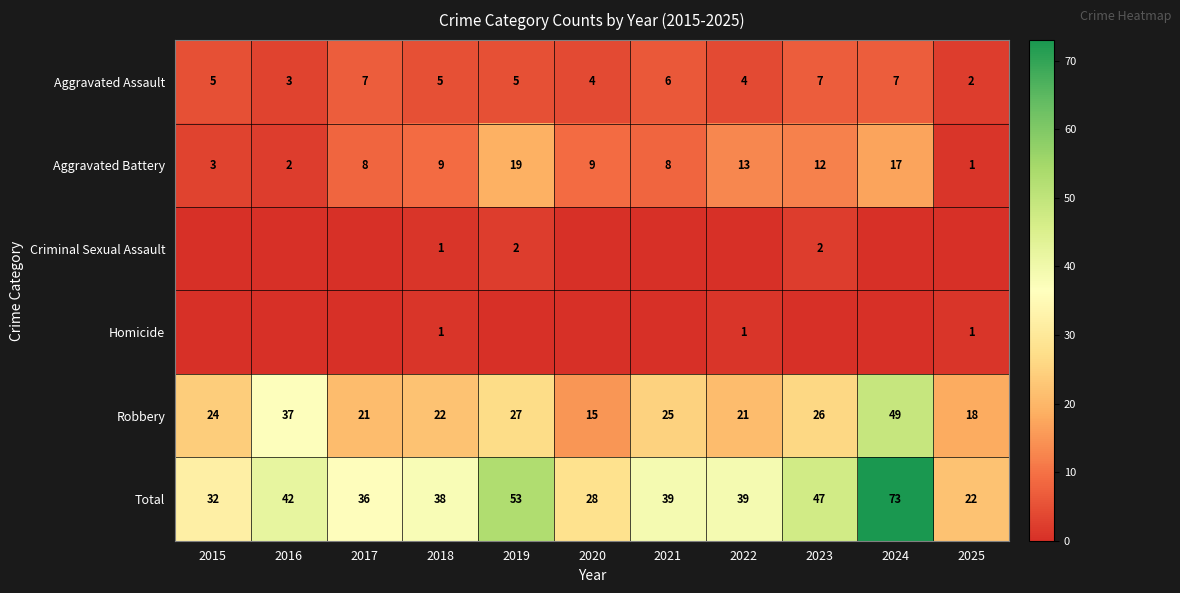

Which label corresponds to the largest value in the chart?

2024